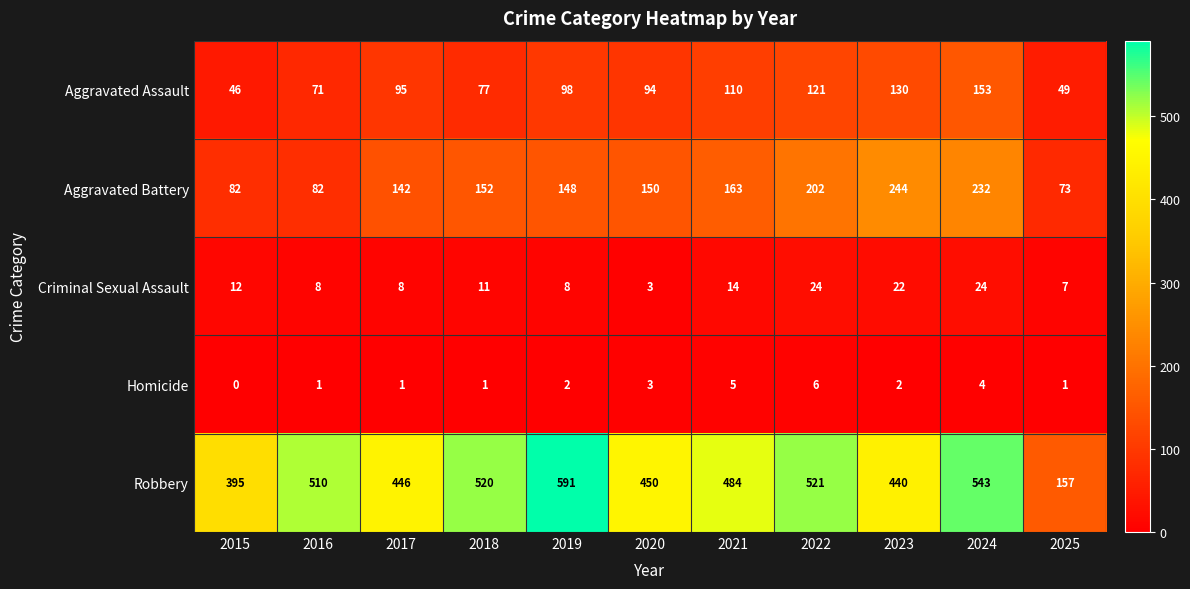

Rank the series at 2022 from lowest to highest value.

Homicide, Criminal Sexual Assault, Aggravated Assault, Aggravated Battery, Robbery